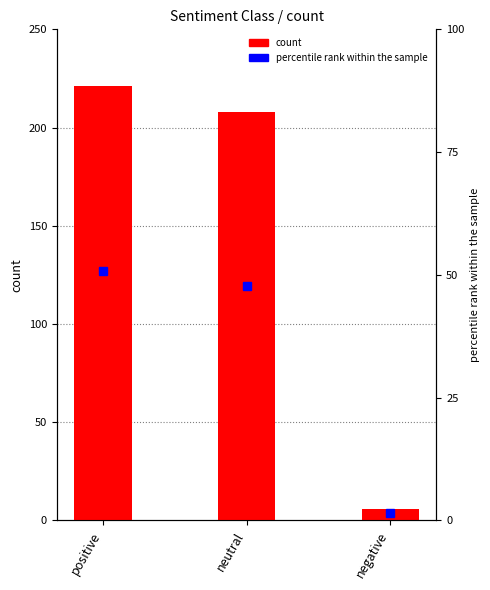

The value of percentile rank within the sample at negative is 2.1. True or false?

False